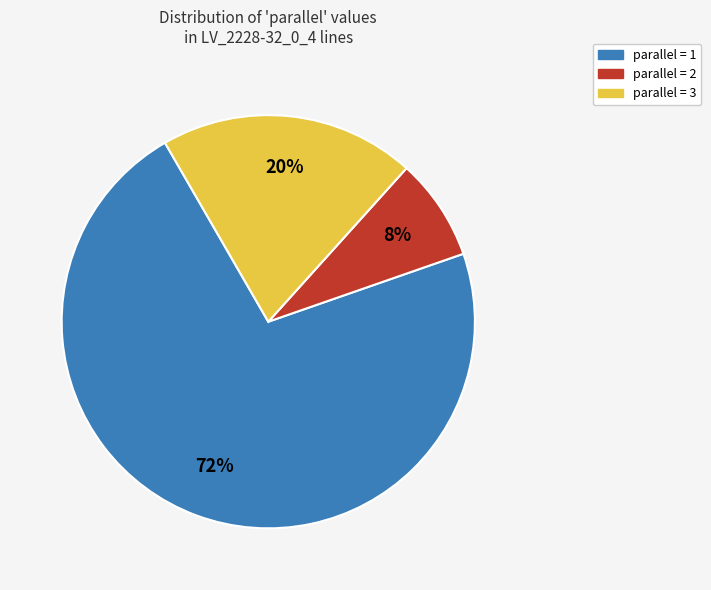

To the nearest percent, what is the average slice percentage?

33%